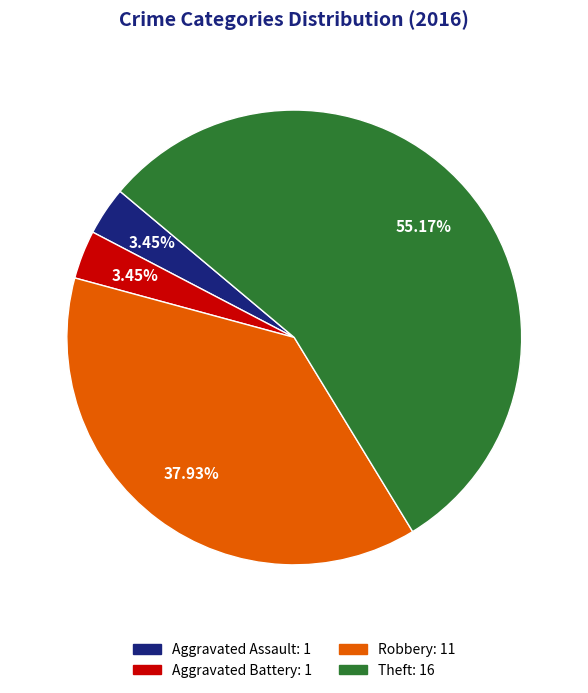

Is there any slice that represents more than half of the pie?

Yes